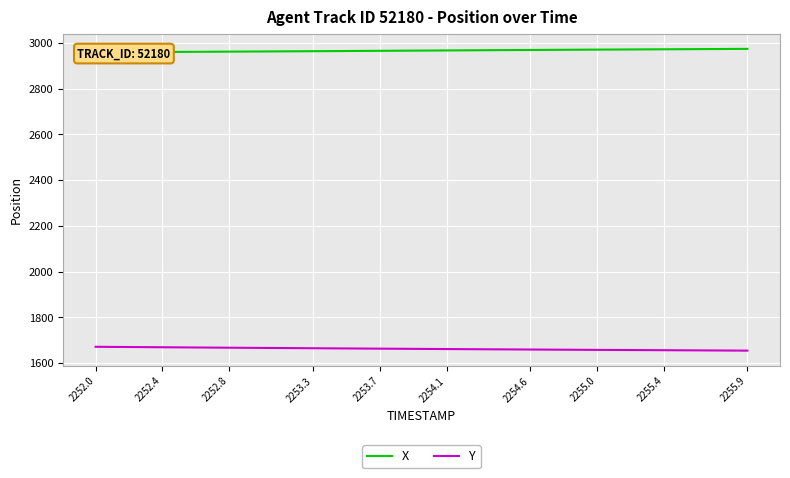

The Y series shows 1664.7 at 2253.3. True or false?

True